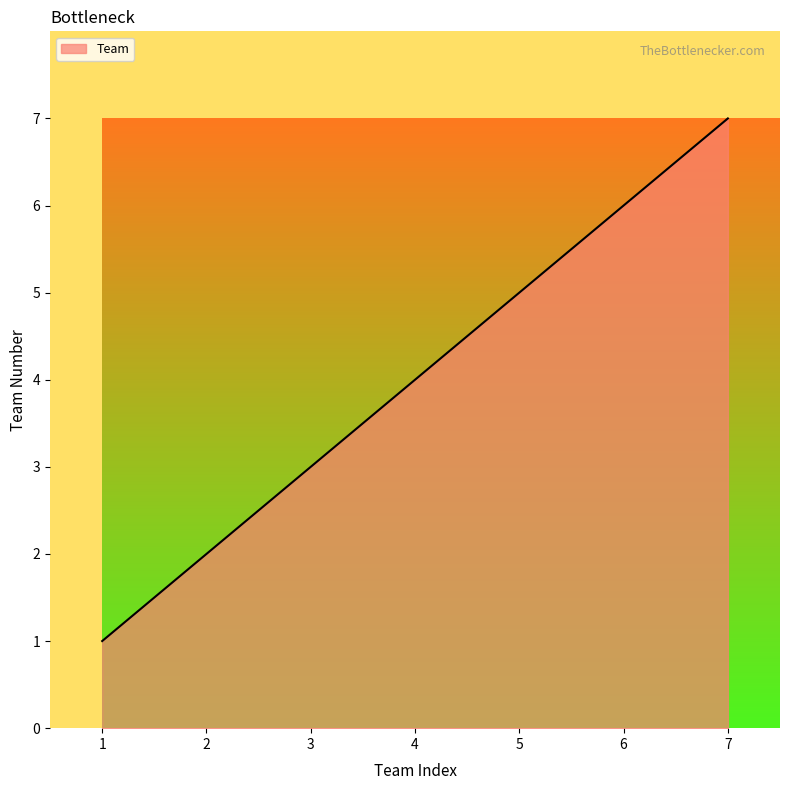

Count the number of categories in the chart.

7